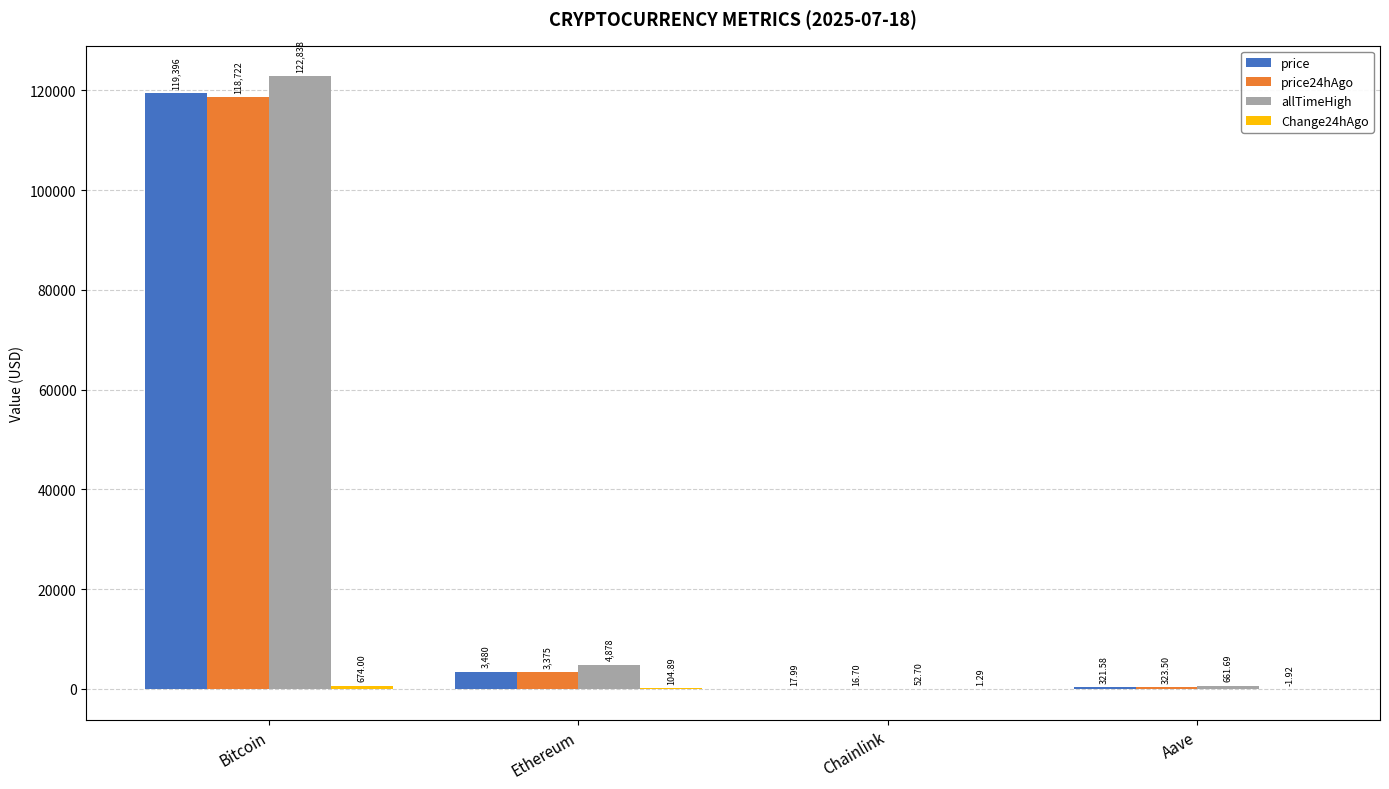

What is the maximum value for price?

119396.0